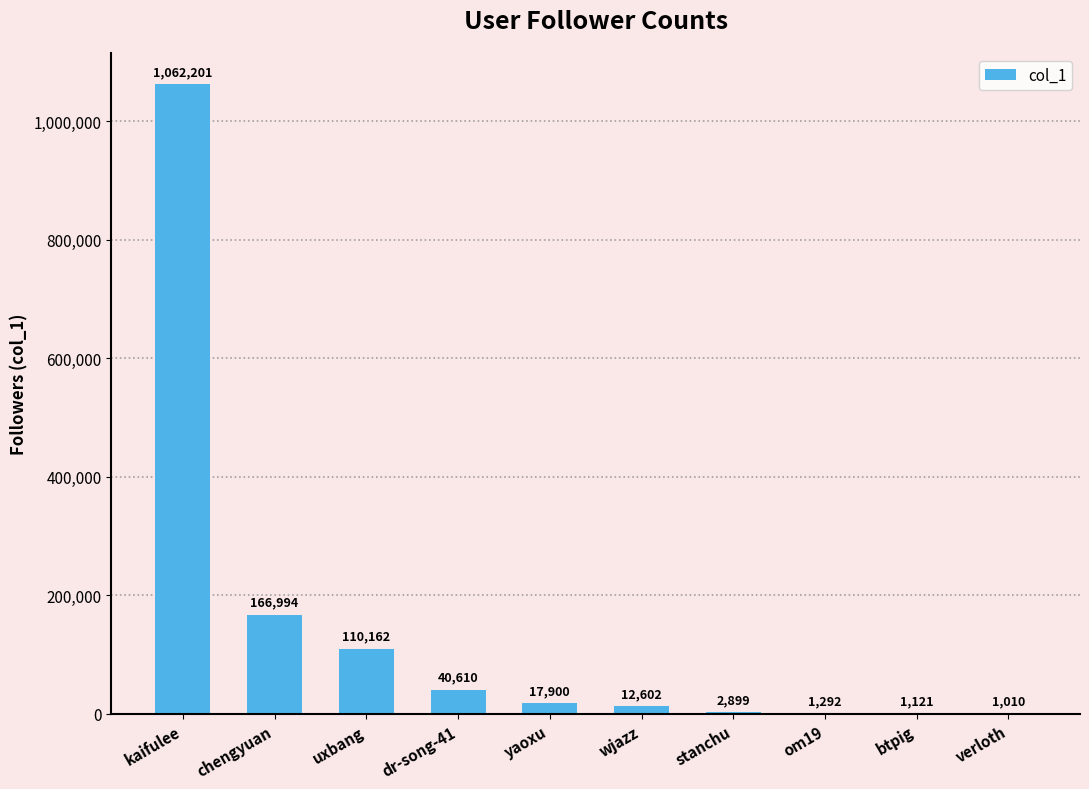

Are the bars horizontal?

No